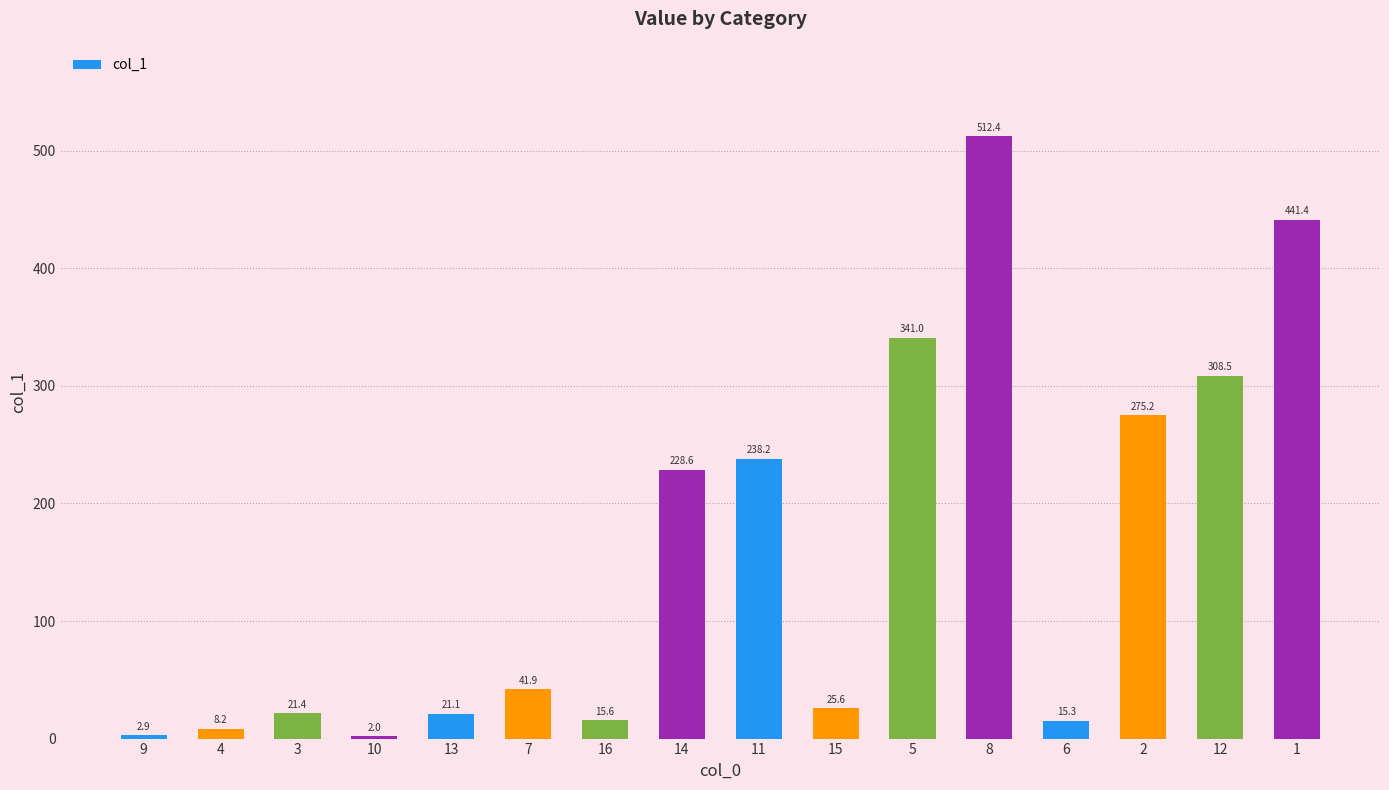

The value at 12 is 308.5. True or false?

True